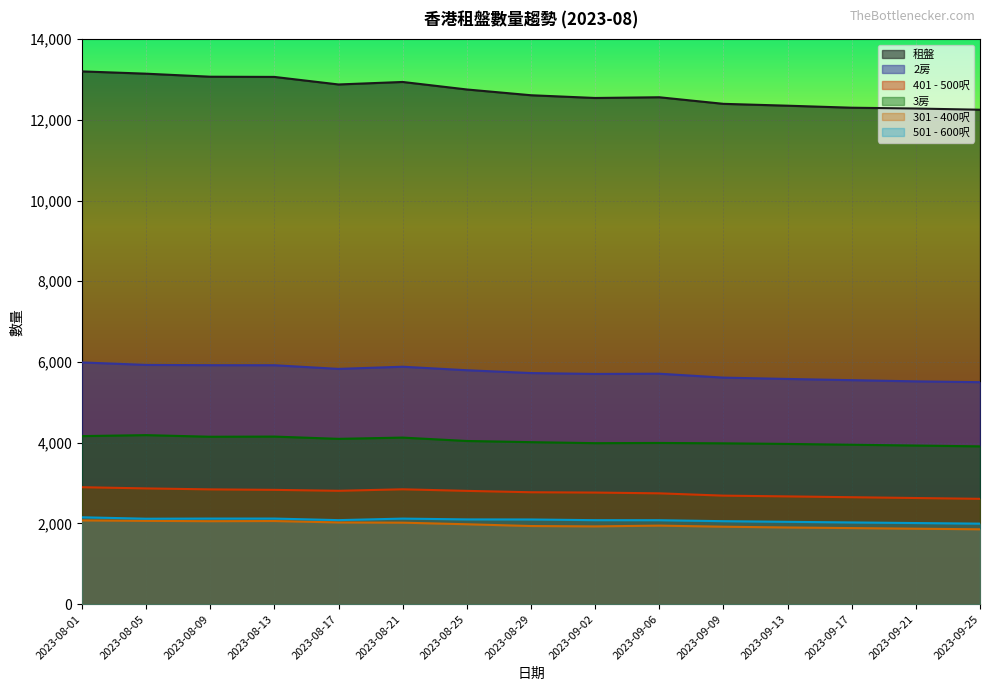

How many lines are shown in the chart?

6